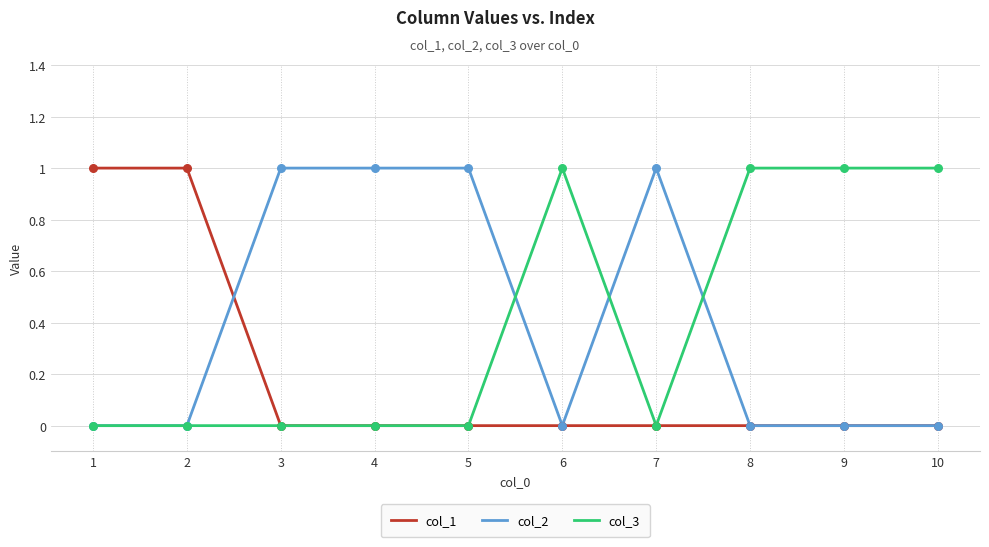

Is the value of col_3 at 9 greater than the value of col_1 at 4?

Yes